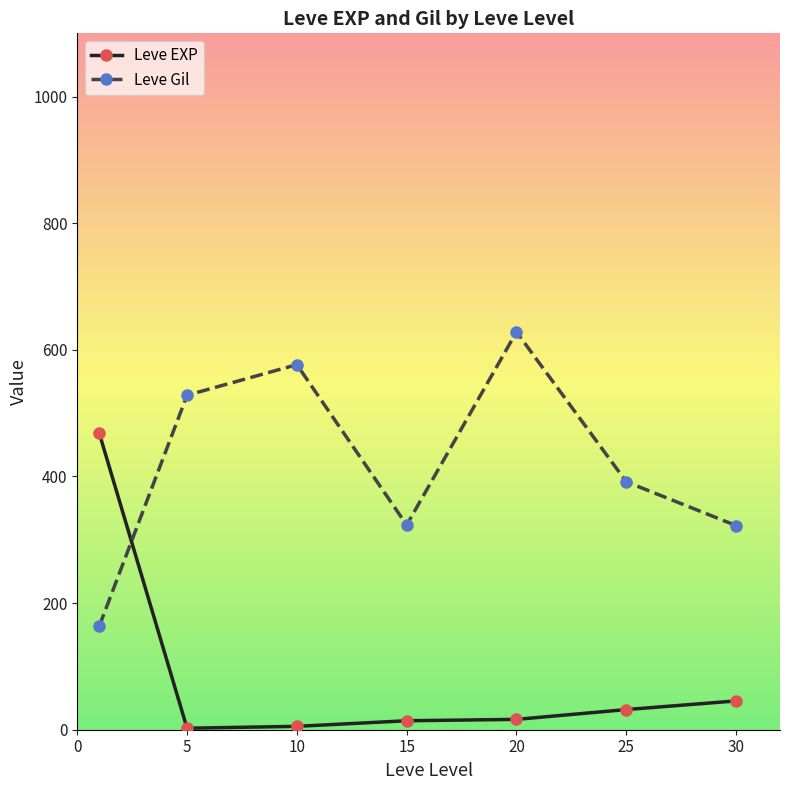

How many lines are shown in the chart?

2